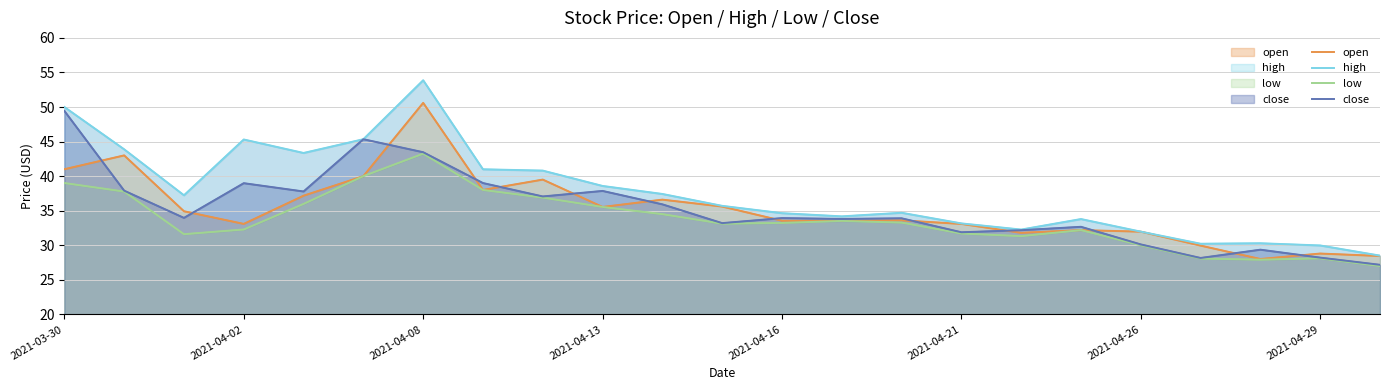

List the series in order of their peak value, lowest first.

low, close, open, high